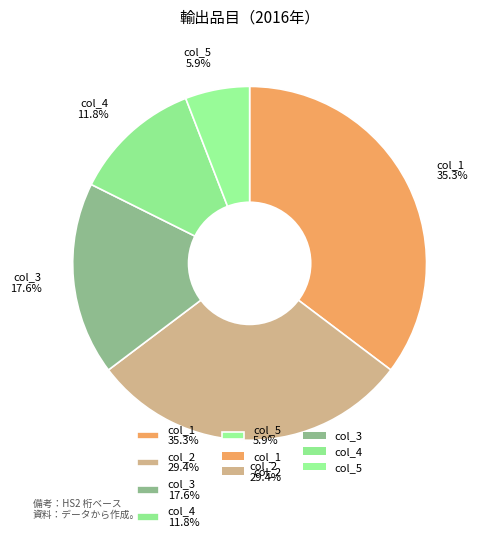

Count the number of slices in the pie.

5